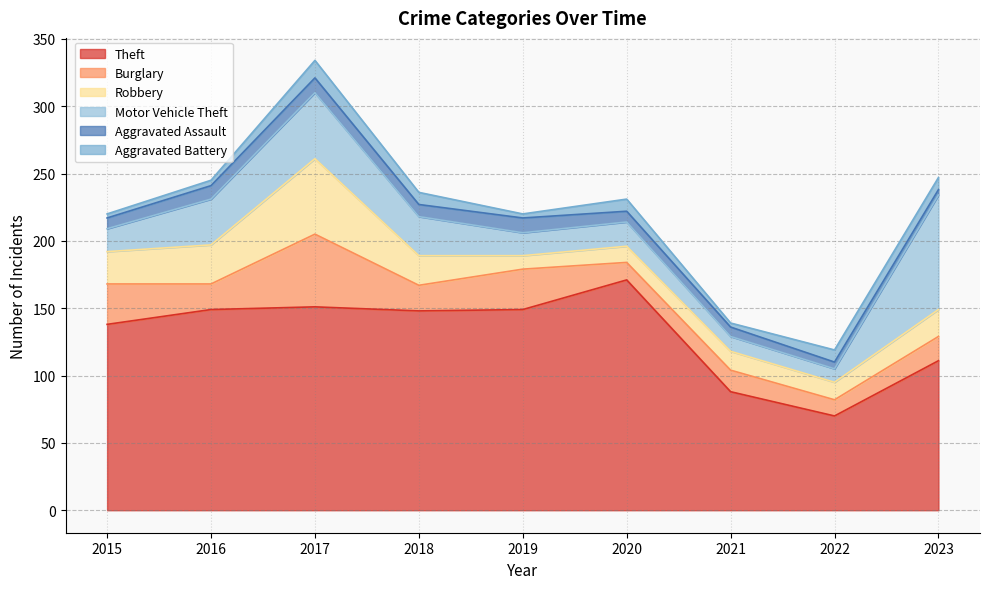

Reading left to right, transcribe all the data shown in this chart.

Theft: 138	149	151	148	149	171	88	70	111
Burglary: 30	19	54	19	30	13	16	12	18
Robbery: 24	29	56	22	10	12	14	13	20
Motor Vehicle Theft: 17	34	49	29	17	18	11	10	85
Aggravated Assault: 8	10	11	9	11	8	7	5	4
Aggravated Battery: 3	4	13	9	3	9	3	9	9